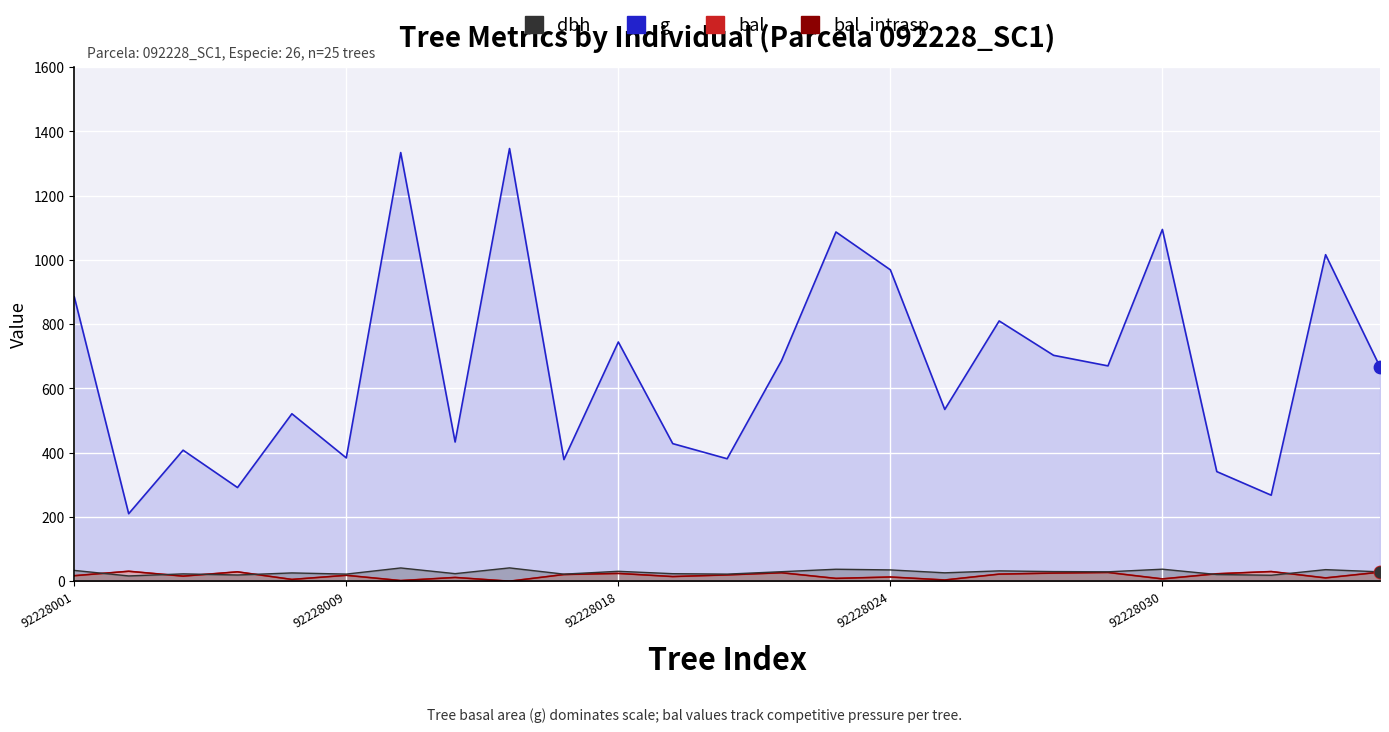

At how many categories does at least one series exceed 709?

9